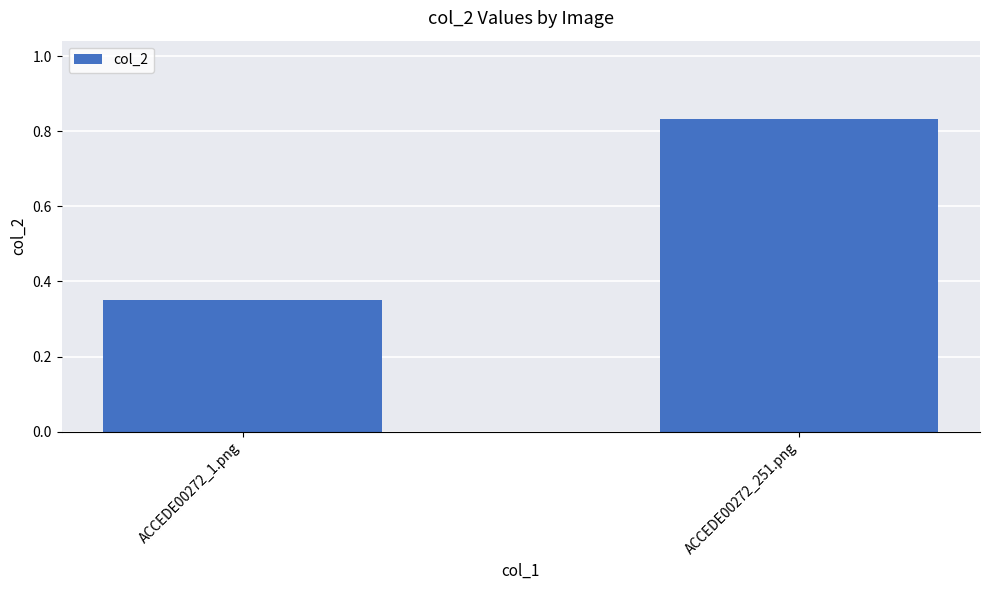

What position from the left is ACCEDE00272_1.png?

1